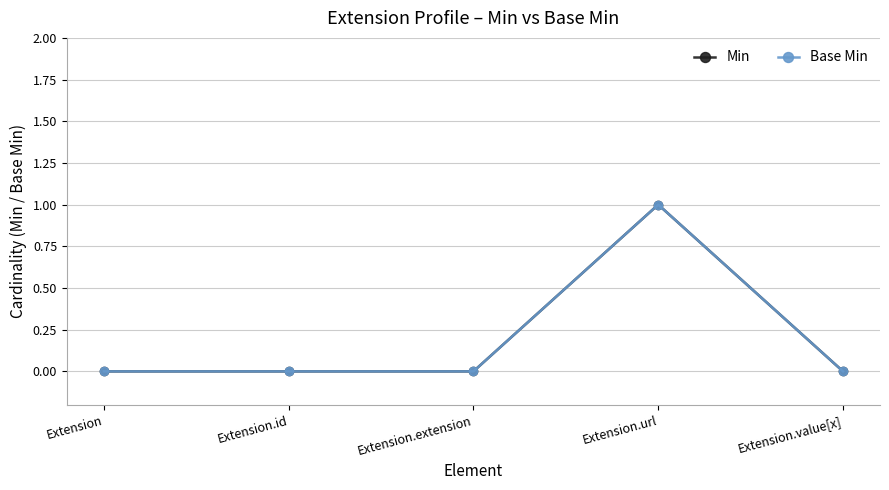

Does the chart have visible grid lines?

Yes